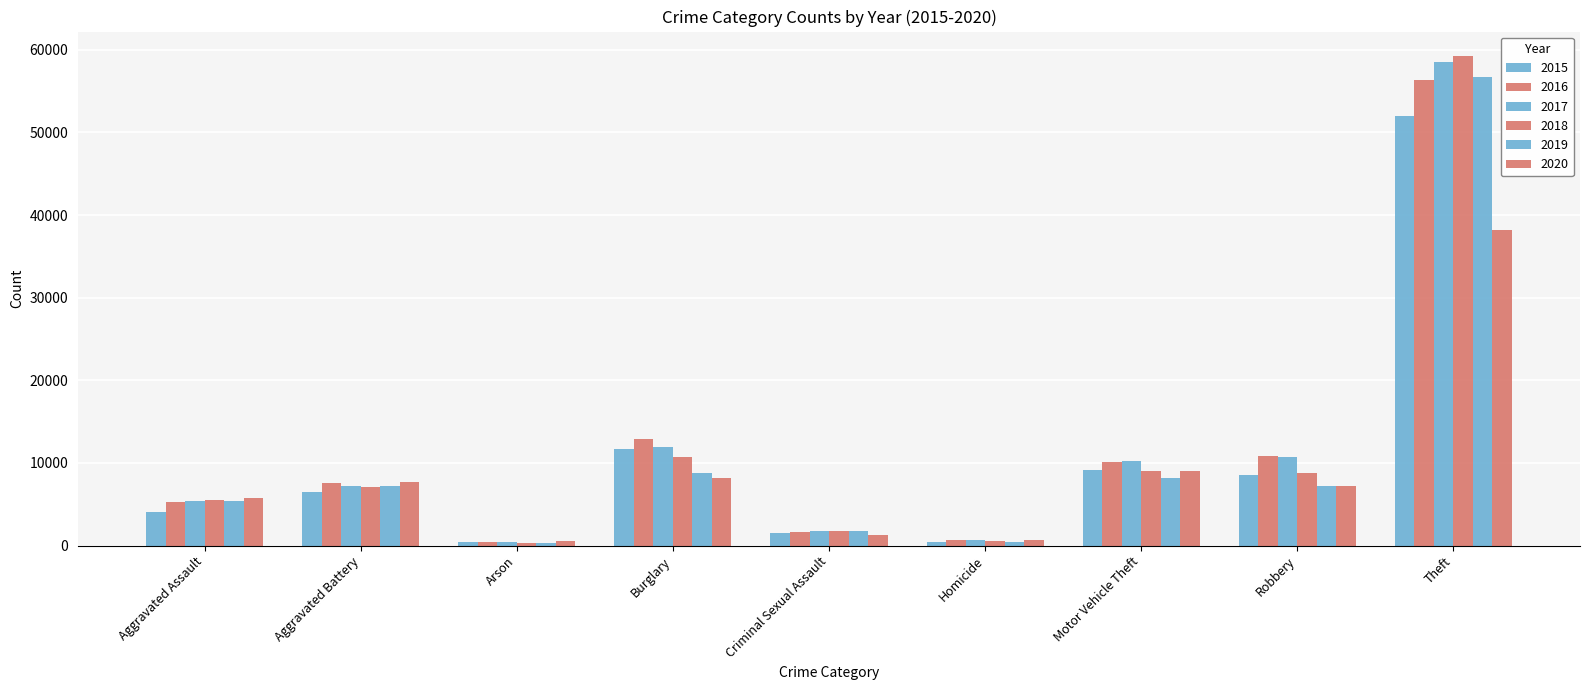

What is the value of the 2018 bar at the 6th from the left?

543